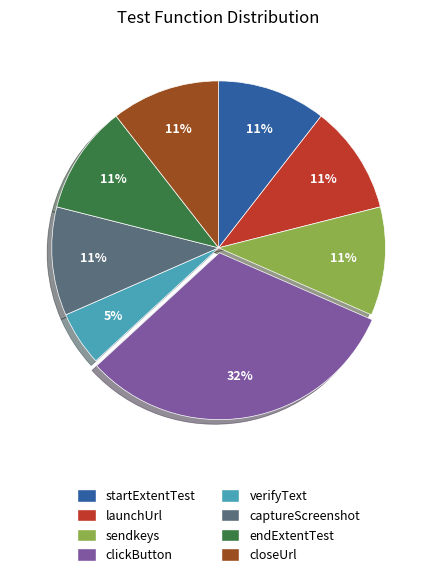

What is the largest slice in the pie chart?

clickButton